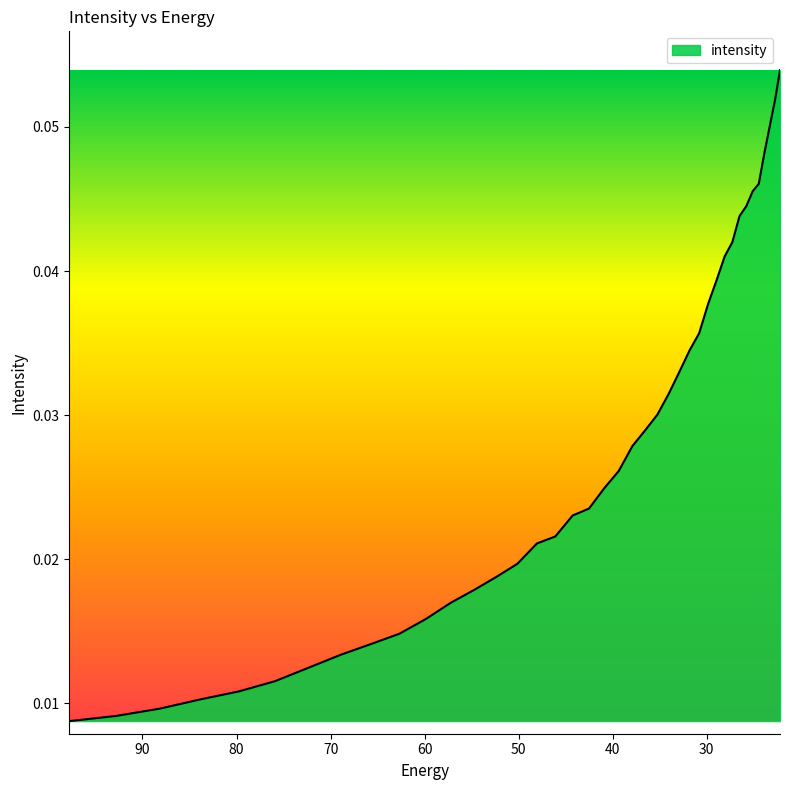

What position from the left is 40.894283?

20